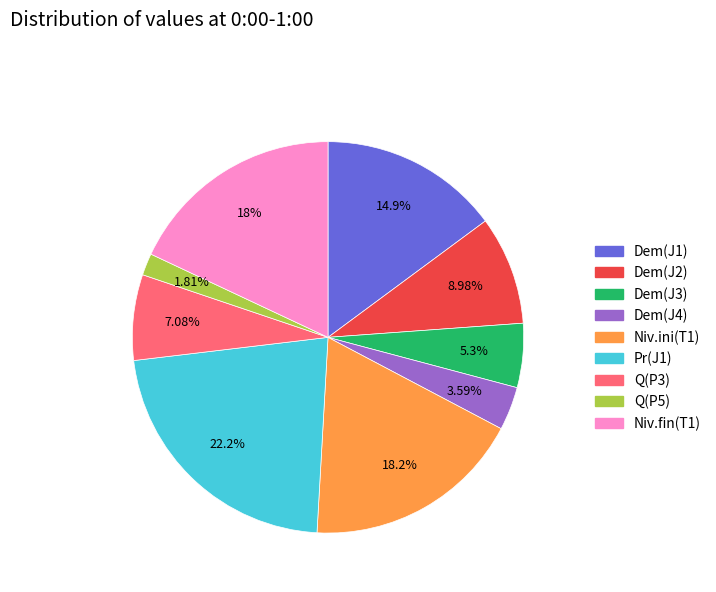

Combined, do Niv.fin(T1) and Dem(J4) account for over 50%?

No